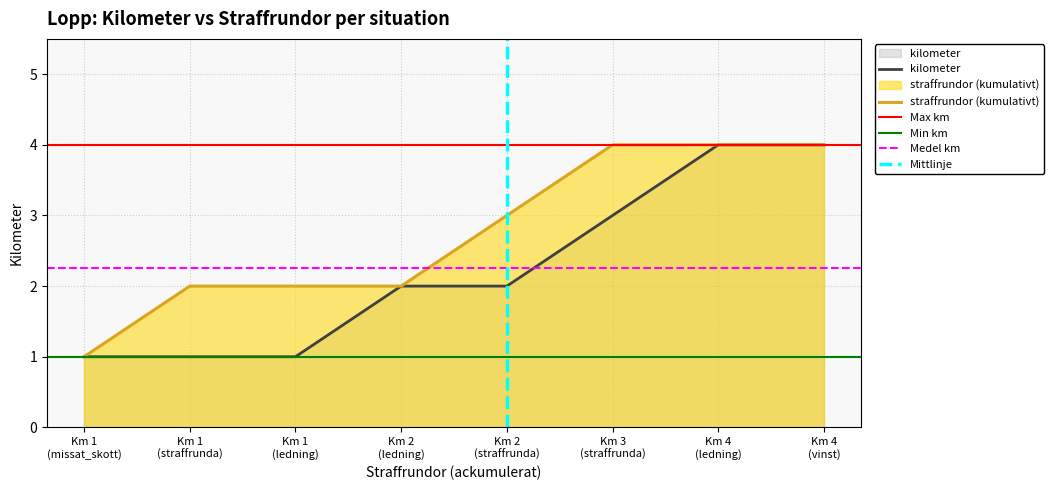

At which label is the value closest to 2?

Km 2
(ledning)